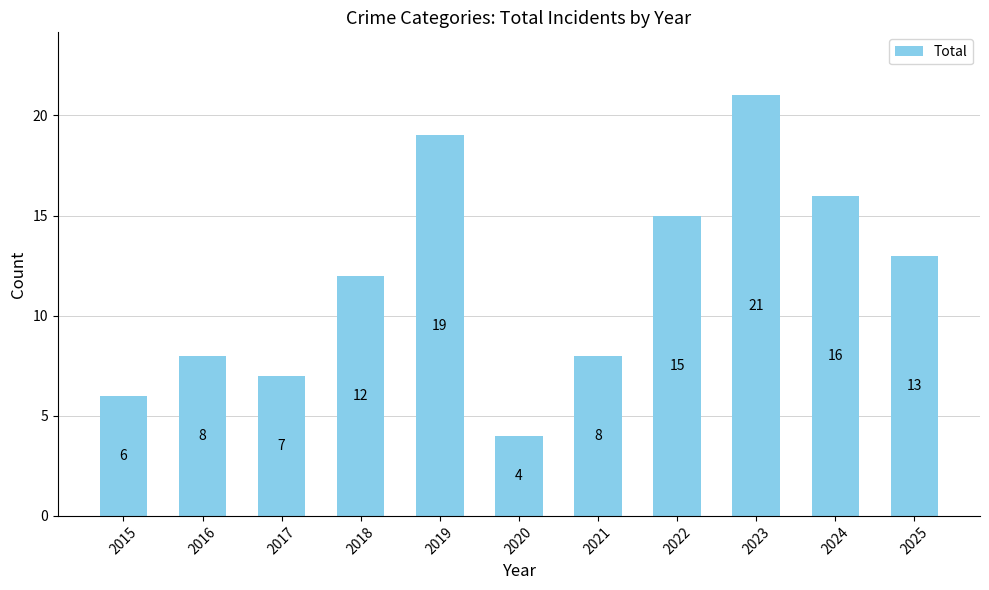

Which category has the lowest value across all series?

2020